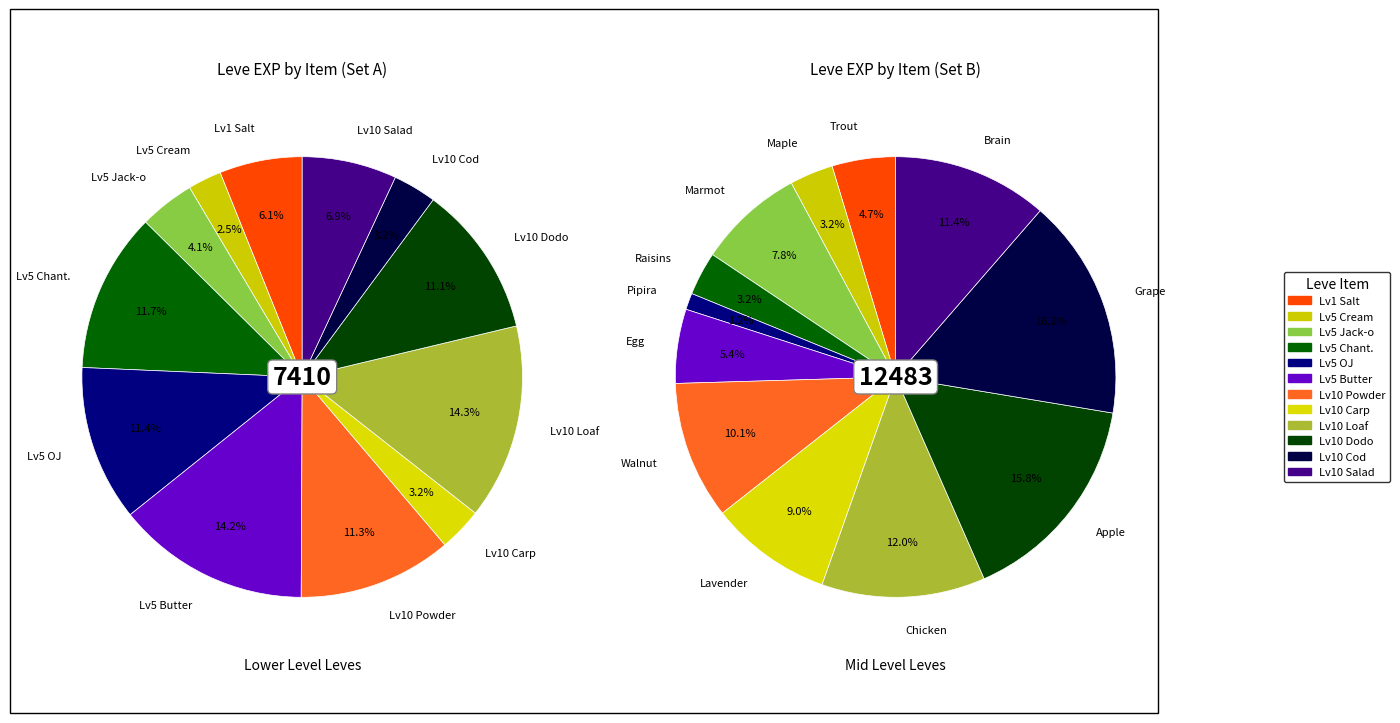

True or false: 6 accounts for 8% of the total.

True